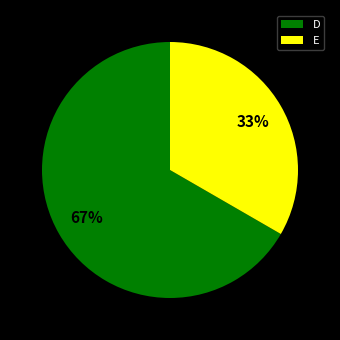

Which has a higher value, D or E?

D